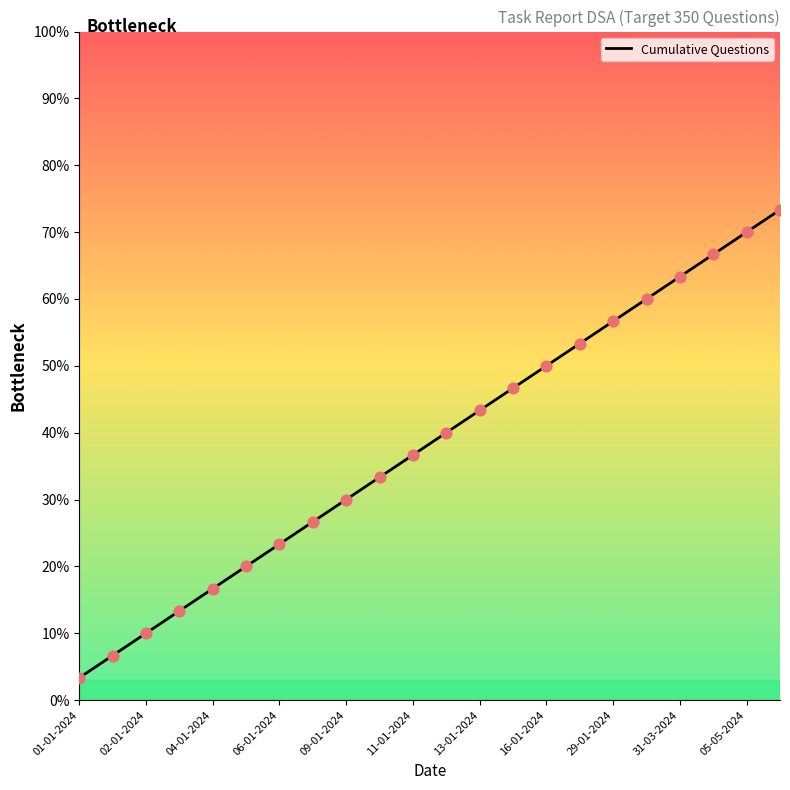

What is the minimum value shown in the chart?

3.3